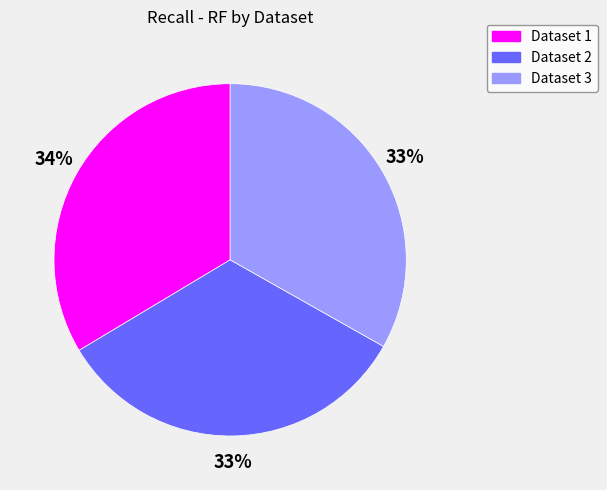

To the nearest percent, what percentage of the pie is Dataset 3?

33%